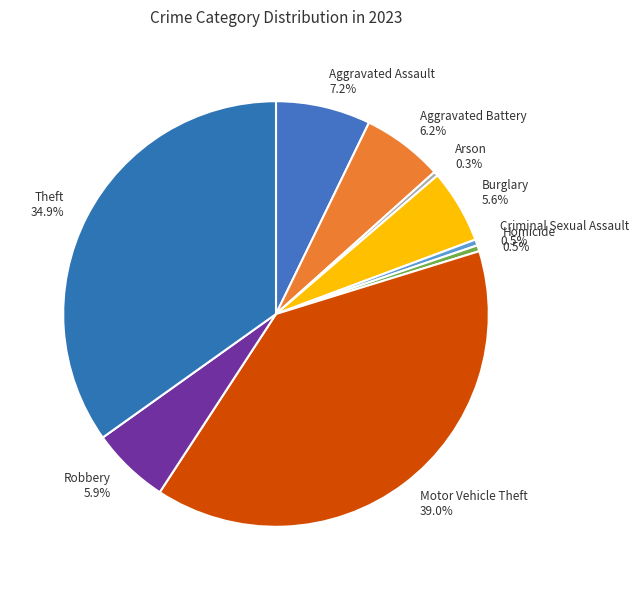

Combined, what portion of the pie is Motor Vehicle Theft and Burglary?

44.6%